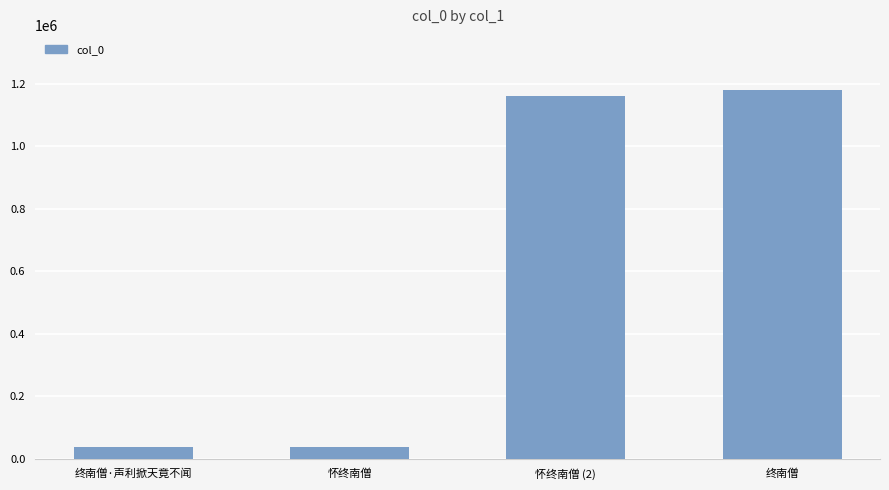

What is the sum of all values?

2419256